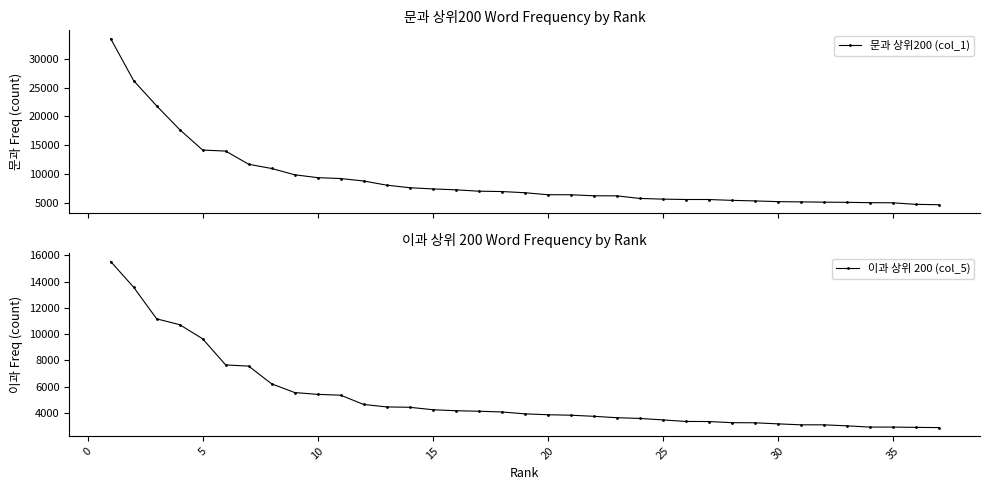

What is the minimum value for 문과 상위200 (col_1)?

4635